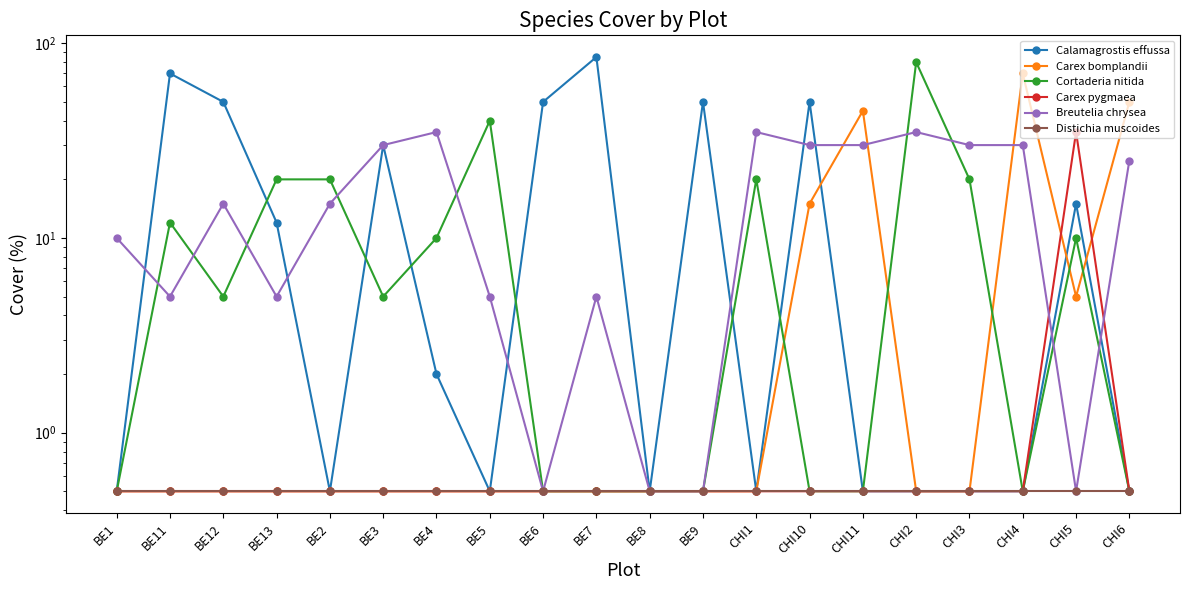

Which category has the lowest value in the Carex bomplandii series?

BE1